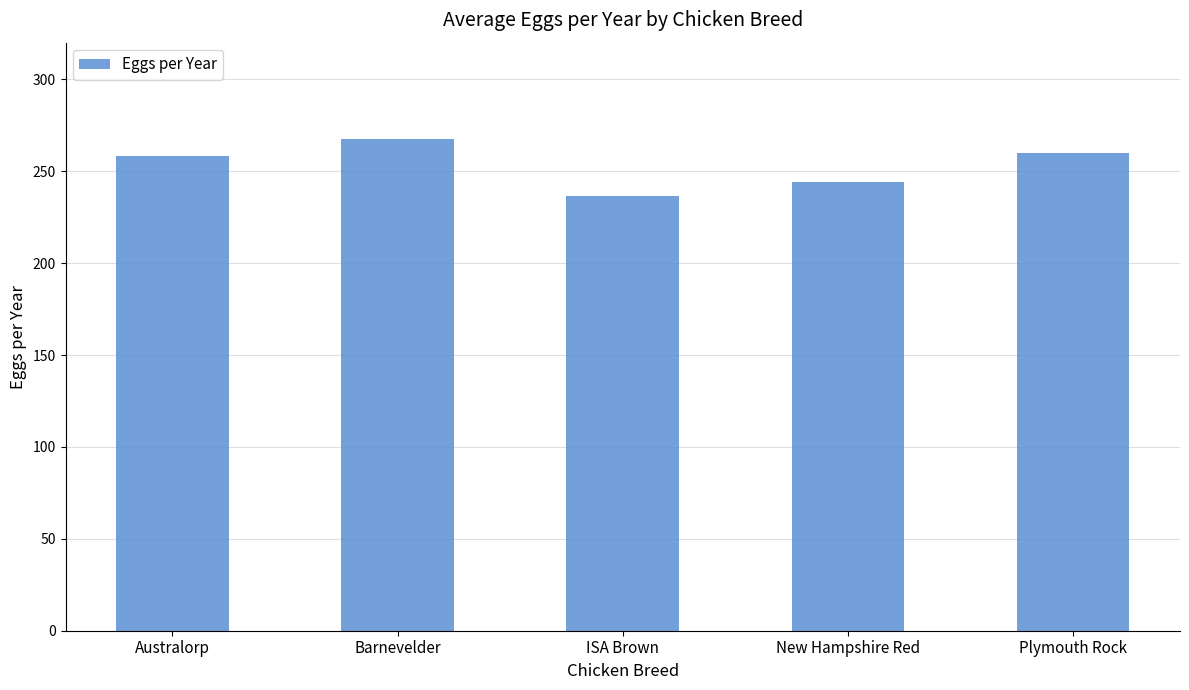

The chart shows a value of 155.1 at Australorp. True or false?

False